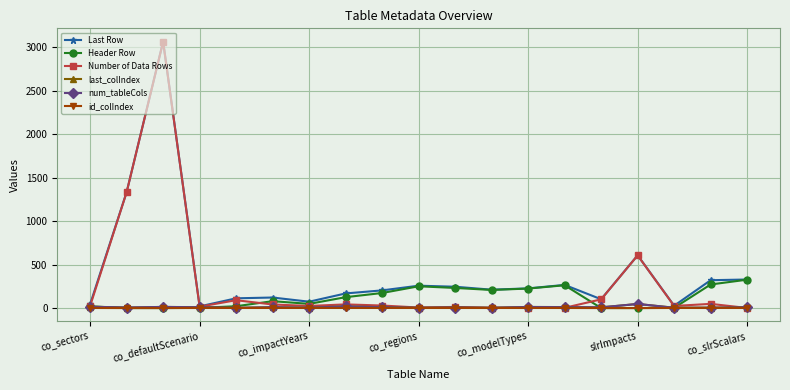

True or false: last_colIndex and Header Row cross at least once.

True